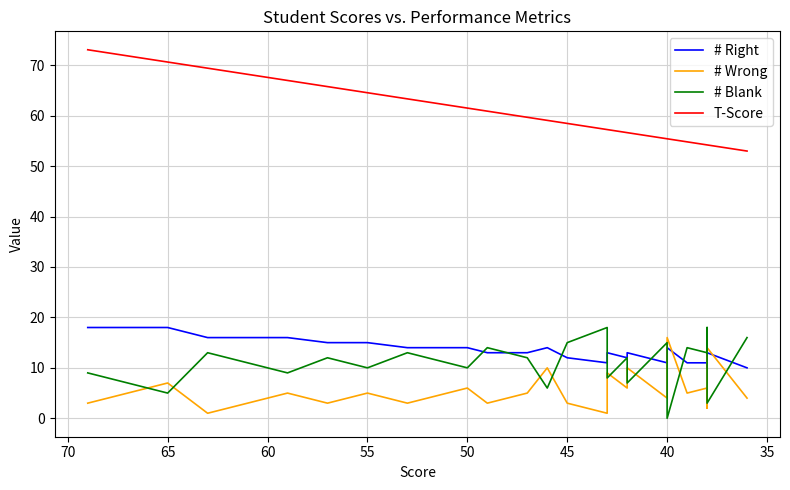

Does the chart have visible grid lines?

Yes